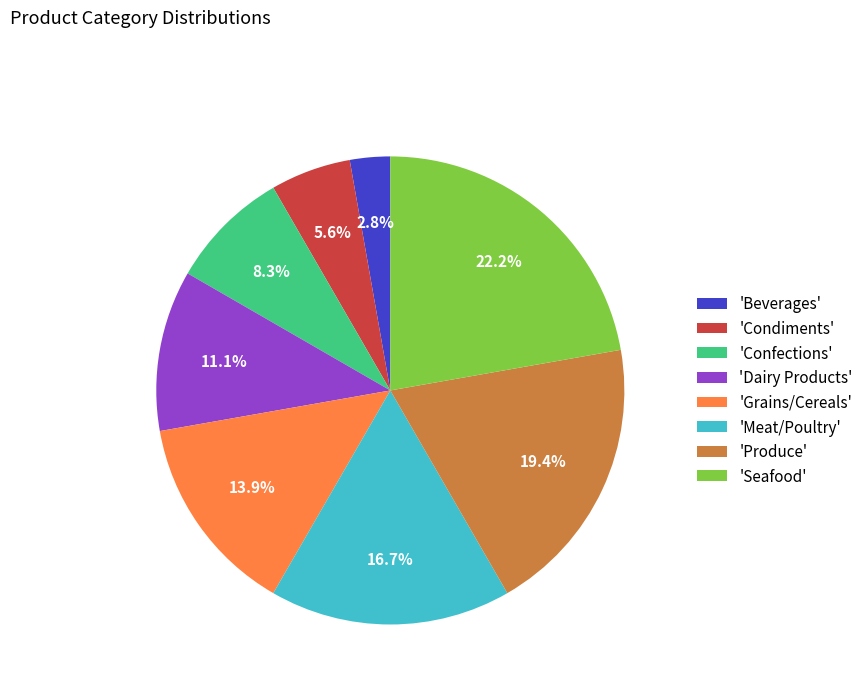

Which category has the smallest portion of the pie?

'Beverages'